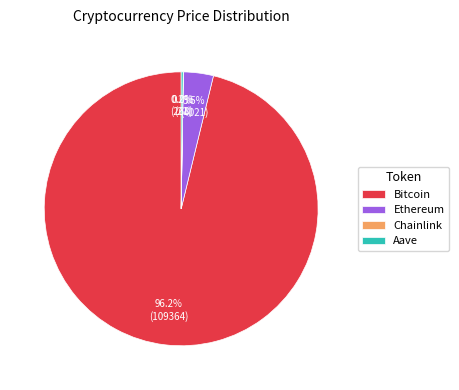

To the nearest percent, what is the difference between the largest and smallest slice percentages?

96%